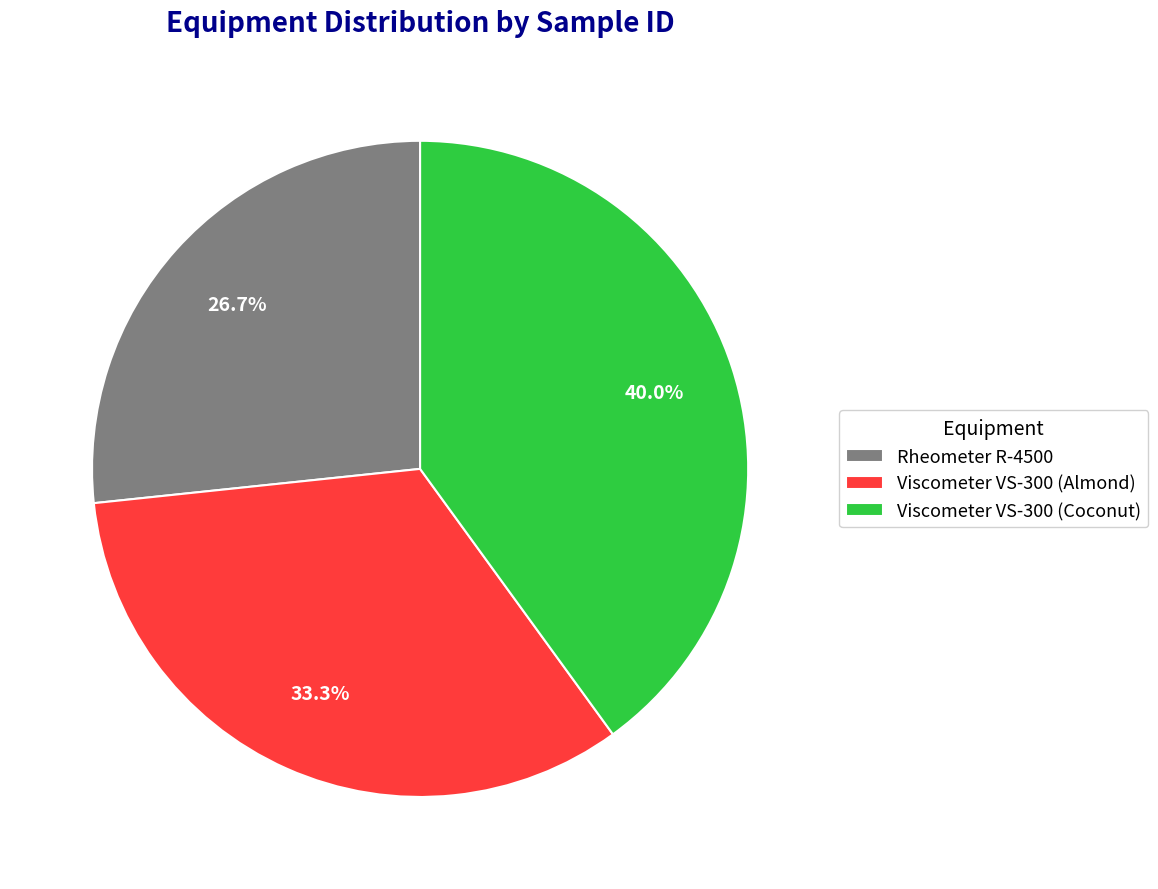

How many segments does this pie chart have?

3